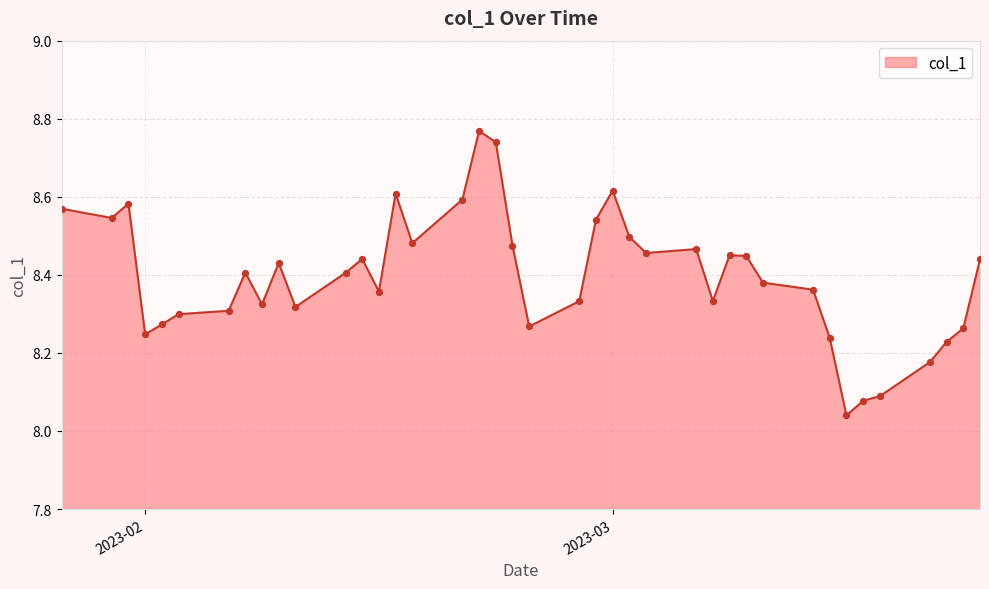

What is the difference between the maximum and minimum values?

0.7